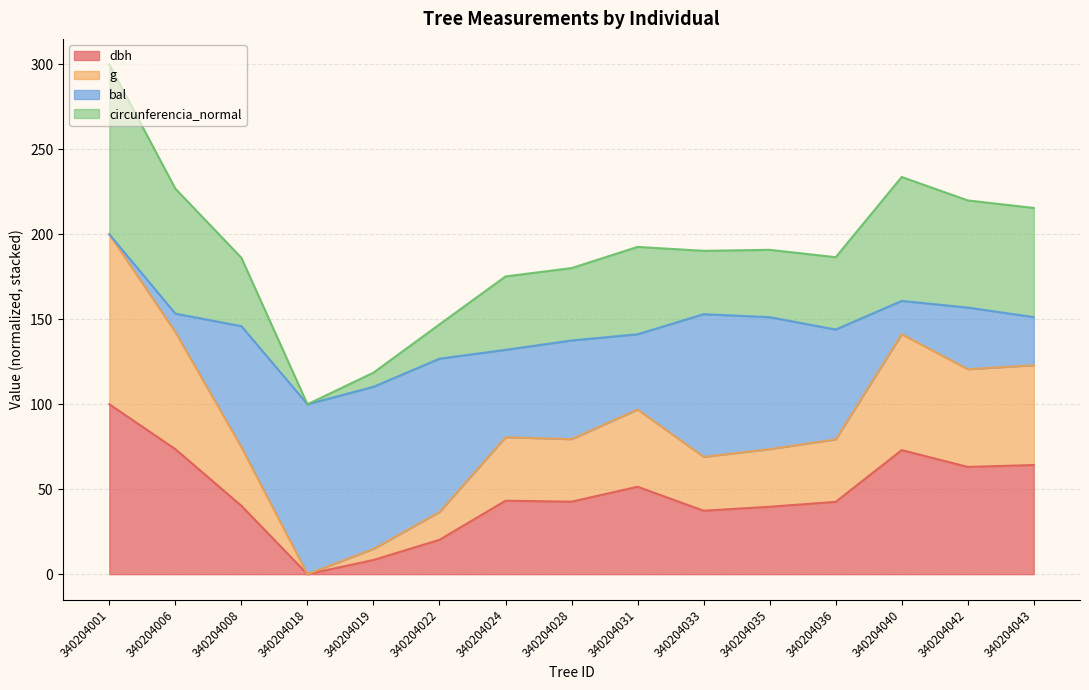

How many interior local valleys does the g series have?

4